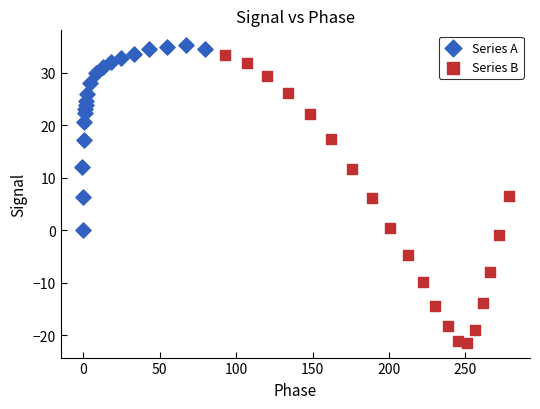

What are all the series names shown in the legend?

Series A, Series B